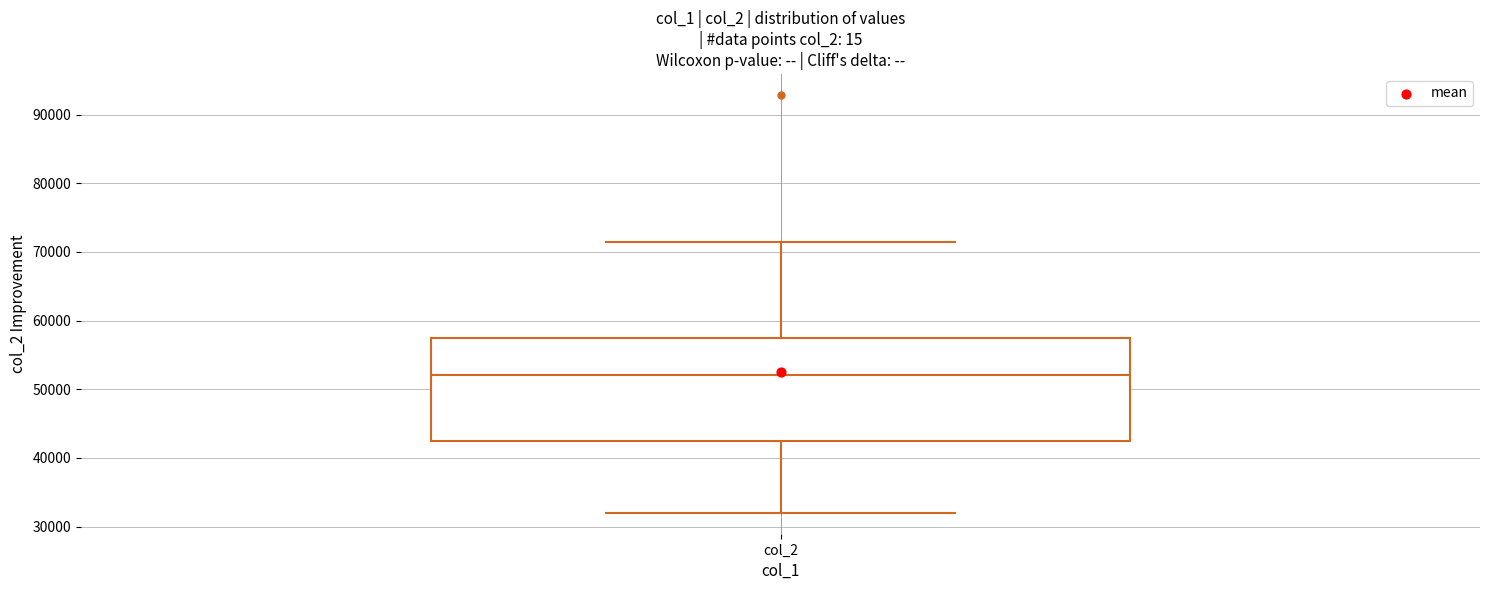

Read this box plot against the y-axis: the position of the median line, the range covered by the box, and the ends of both whiskers. The values are not printed on the chart, so give them approximately, as read against the axis.

median 52000, box 42000 to 58000, whiskers 32000 to 72000